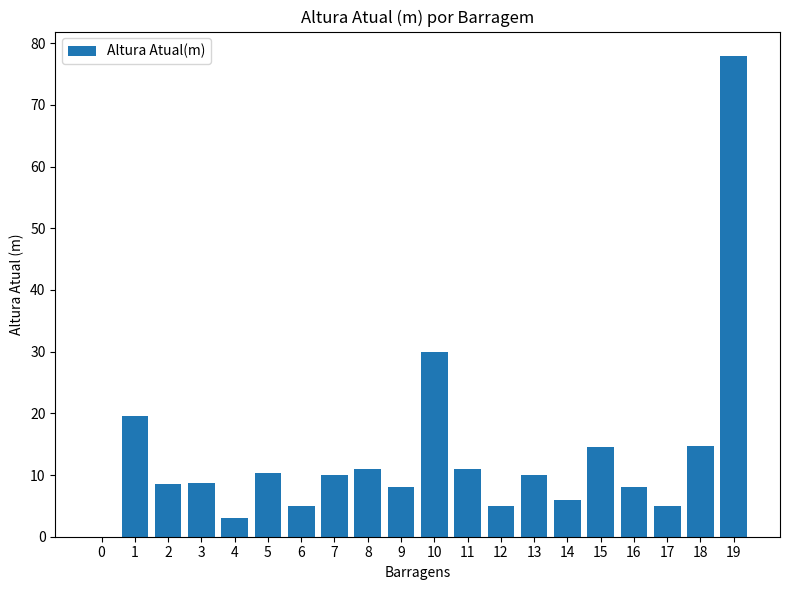

Which has a higher value, 11 or 0?

11